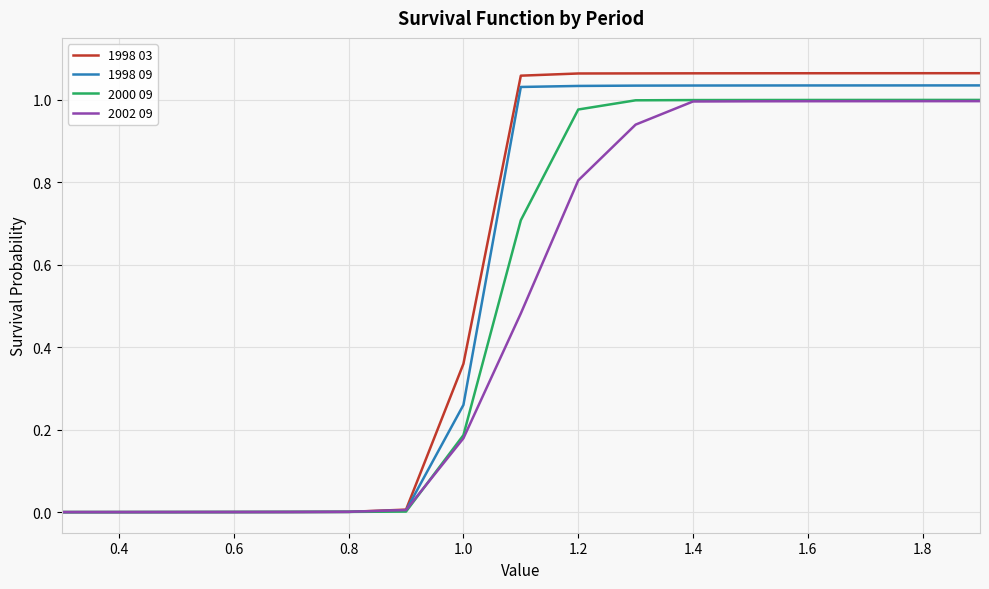

What are all the series names shown in the legend?

1998 03, 1998 09, 2000 09, 2002 09